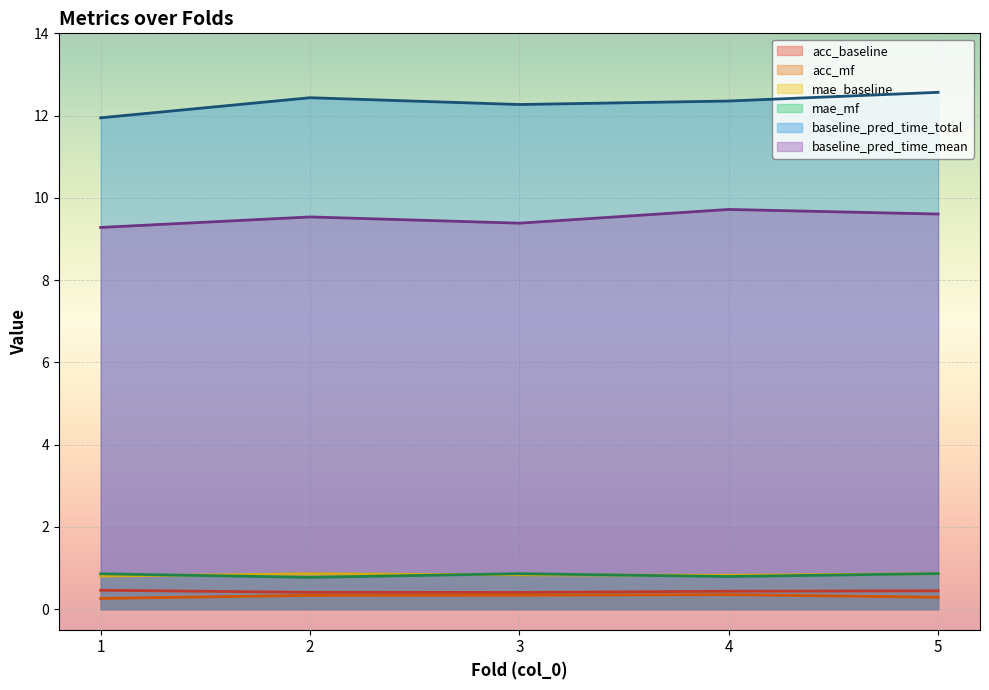

True or false: baseline_pred_time_total and baseline_pred_time_mean cross at least once.

False